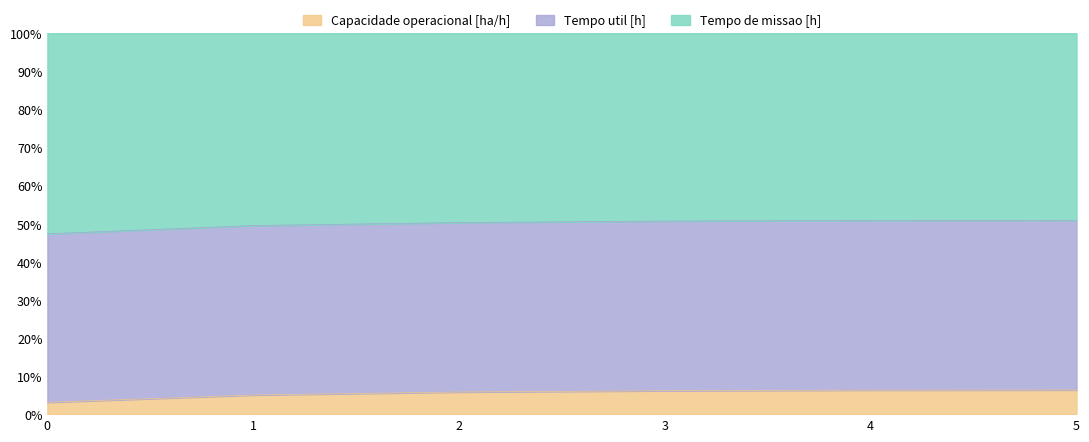

What is the total value across all series at 5?

100.0